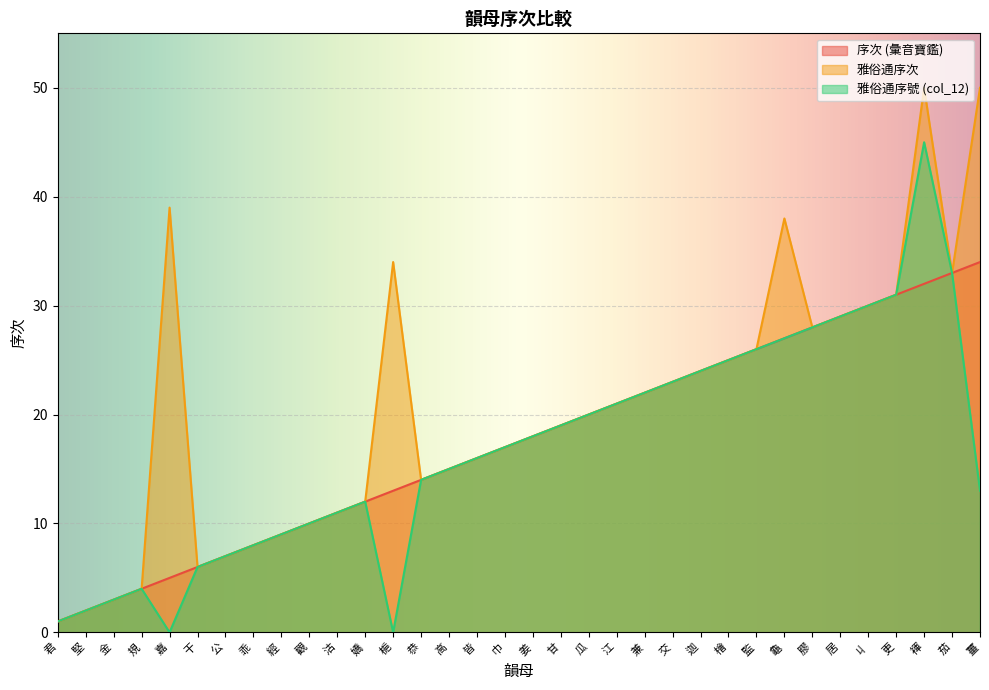

Is the value of 序次 (彙音寶鑑) at 嬌 greater than the value of 雅俗通序次 at 君?

Yes